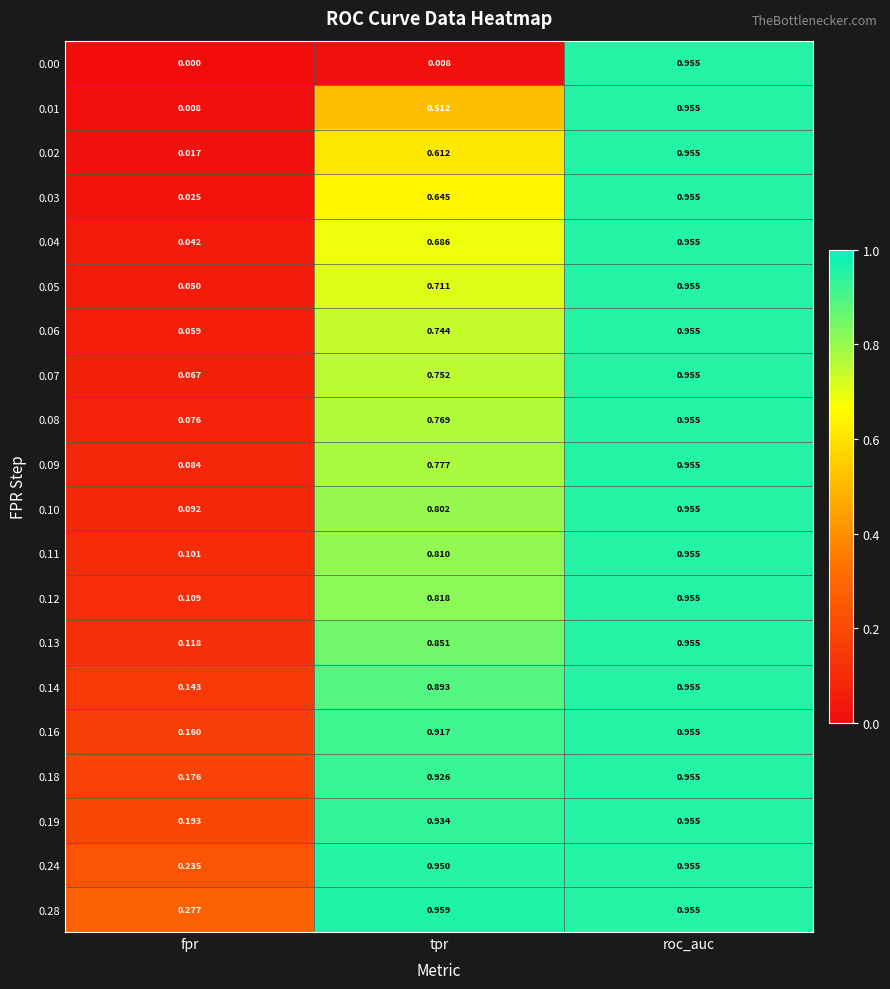

At which category is the sum across all series the highest?

roc_auc